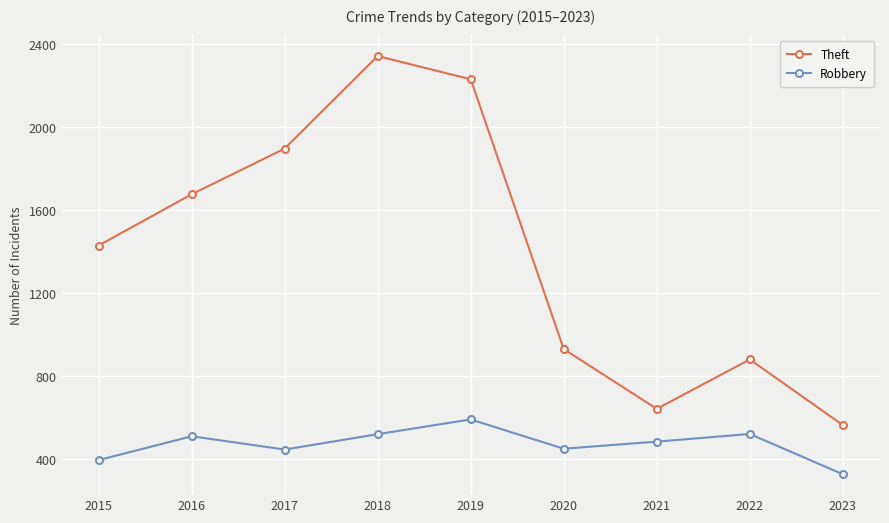

How many interior local valleys does the Robbery series have?

2